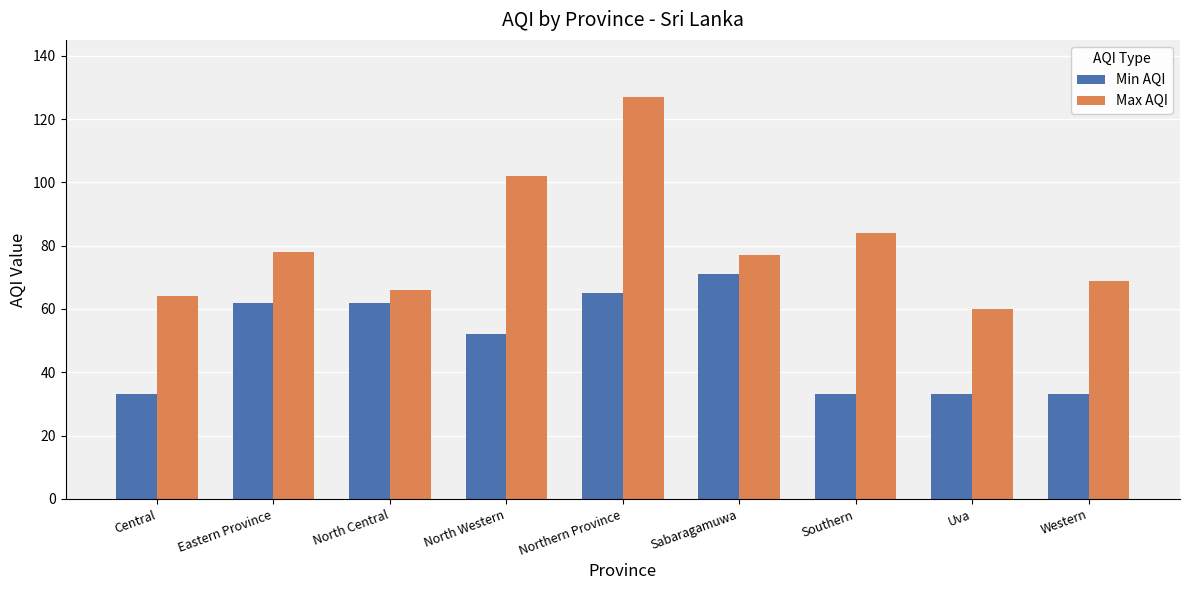

What is the total value across all series at North Western?

154